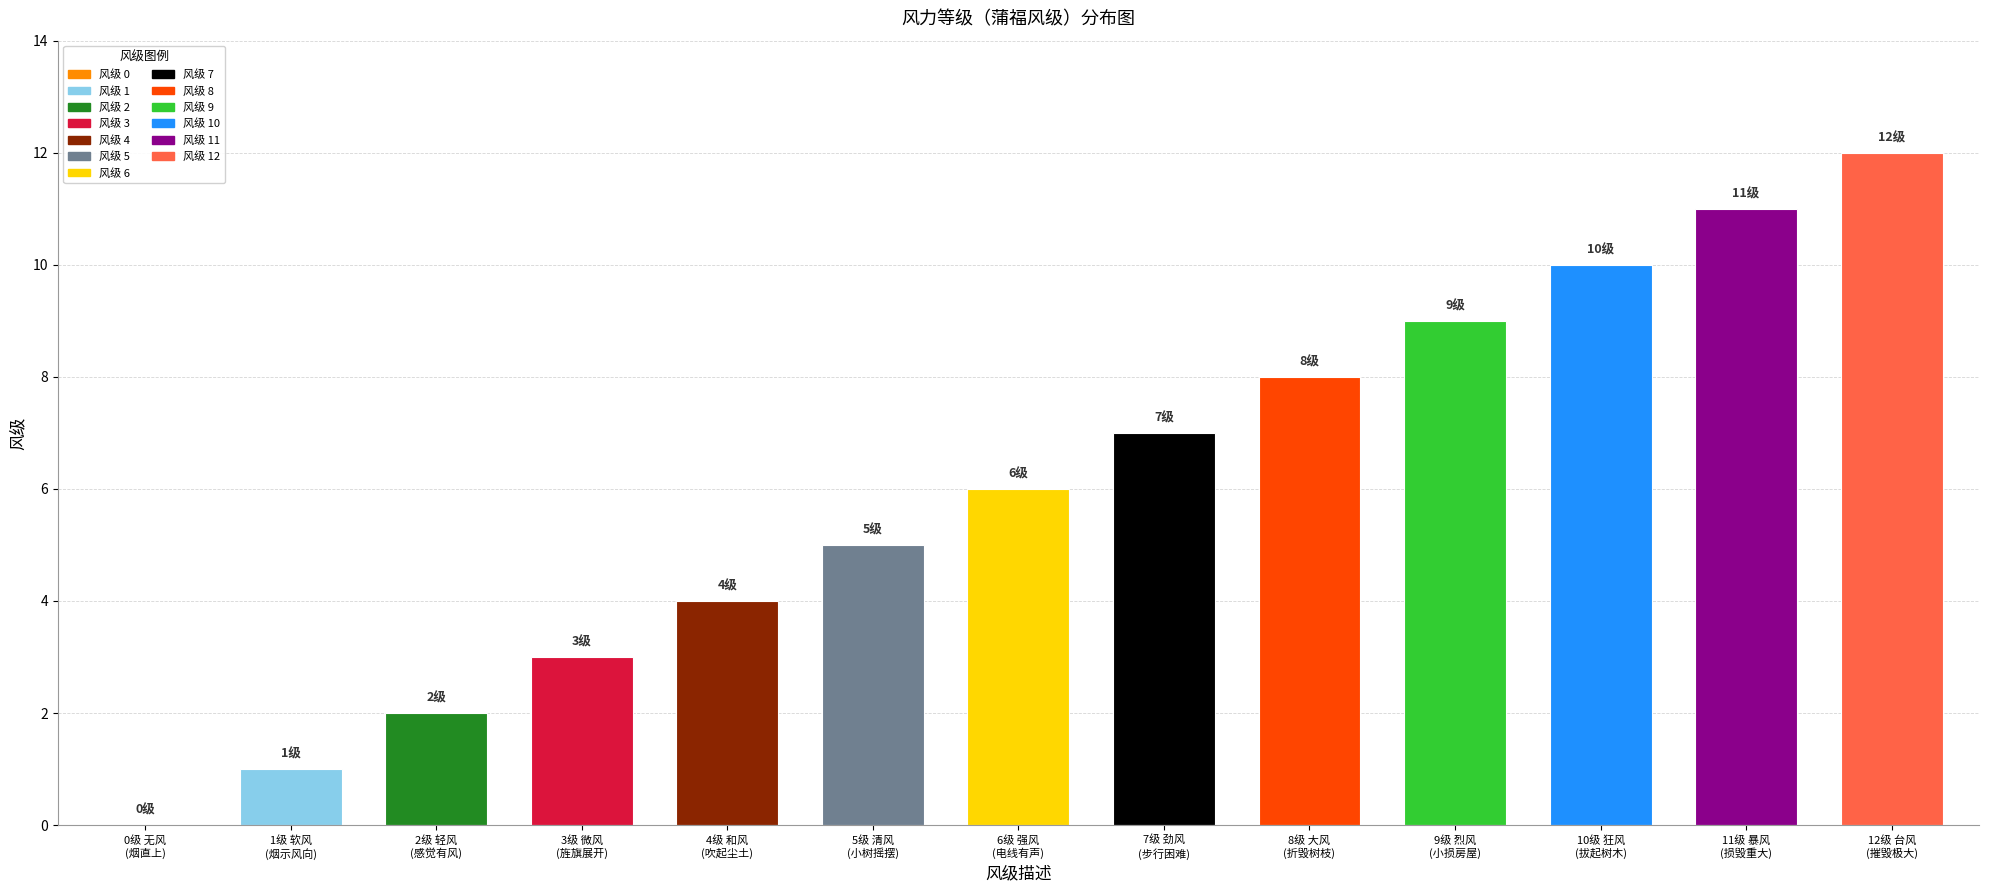

Reading right to left, extract all data points from this chart.

12=12	11=11	10=10	9=9	8=8	7=7	6=6	5=5	4=4	3=3	2=2	1=1	0=0